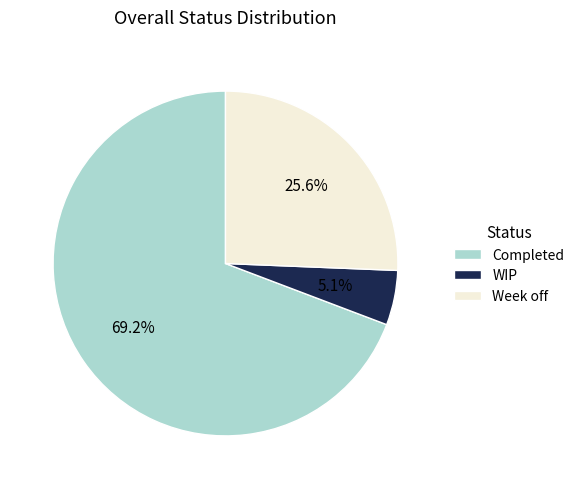

Between Completed and WIP, which is larger?

Completed